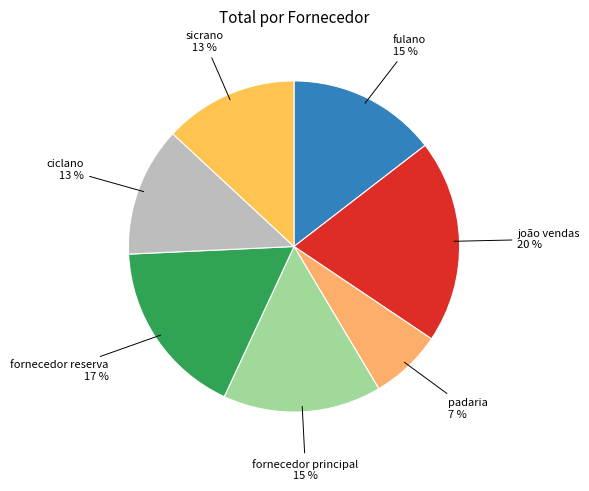

To the nearest percent, what is the average slice percentage?

14%